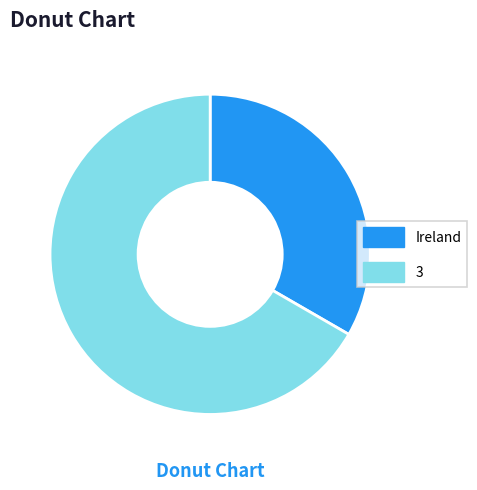

Which category accounts for the majority?

3